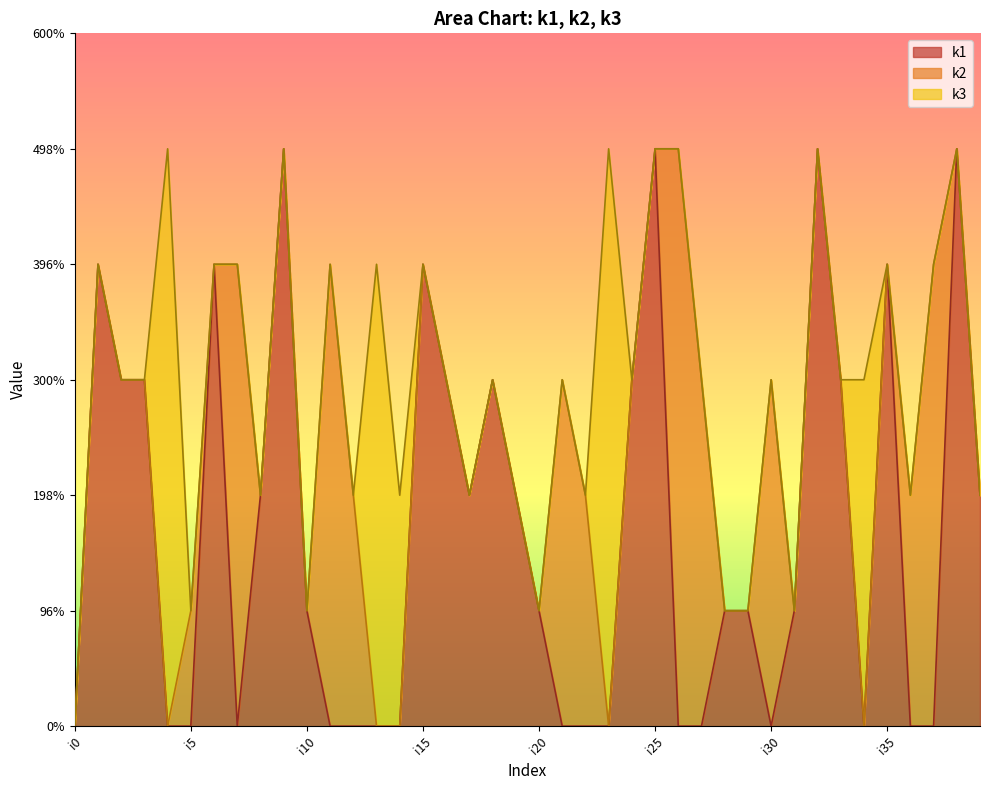

Which series has the widest spread of values?

k1